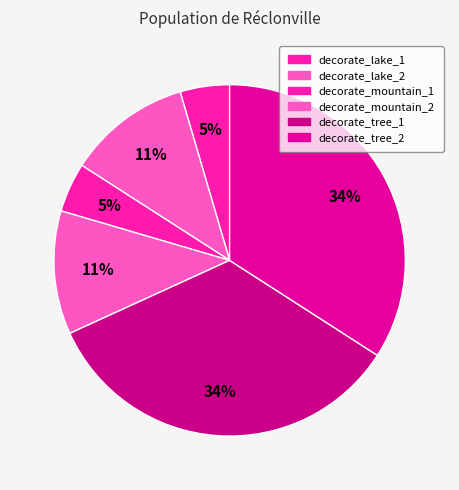

Rank the categories by value from highest to lowest.

decorate_tree_1, decorate_tree_2, decorate_lake_2, decorate_mountain_2, decorate_lake_1, decorate_mountain_1